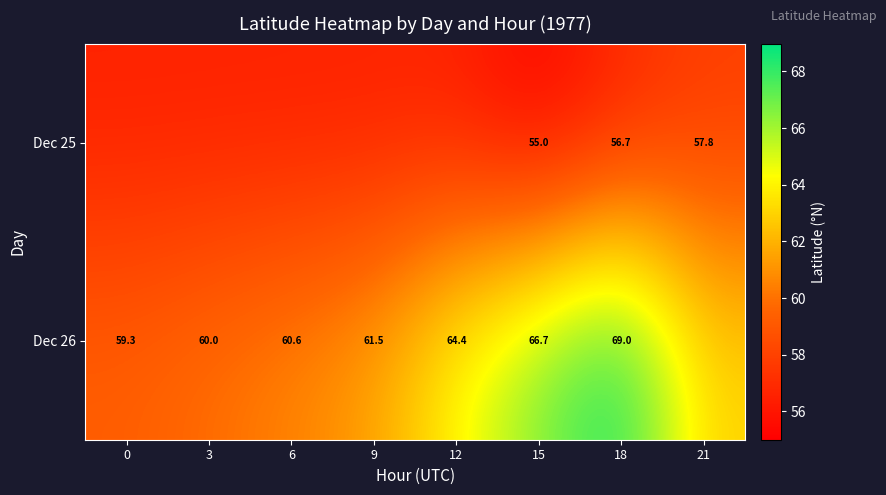

What is the sum of the Dec 26 values at 6 and 18?

129.6